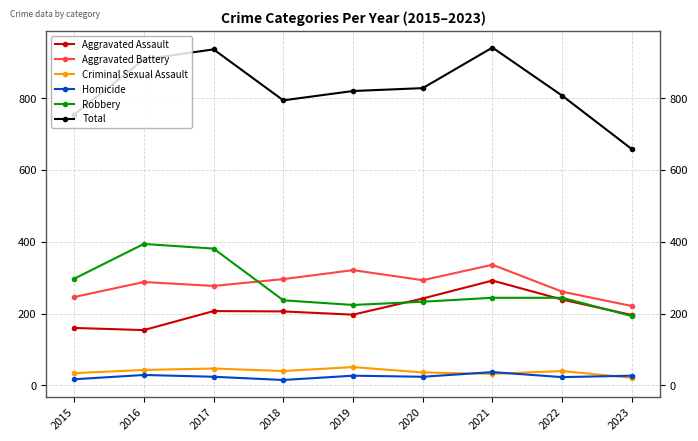

What is the total value across all series at 2015?

1508